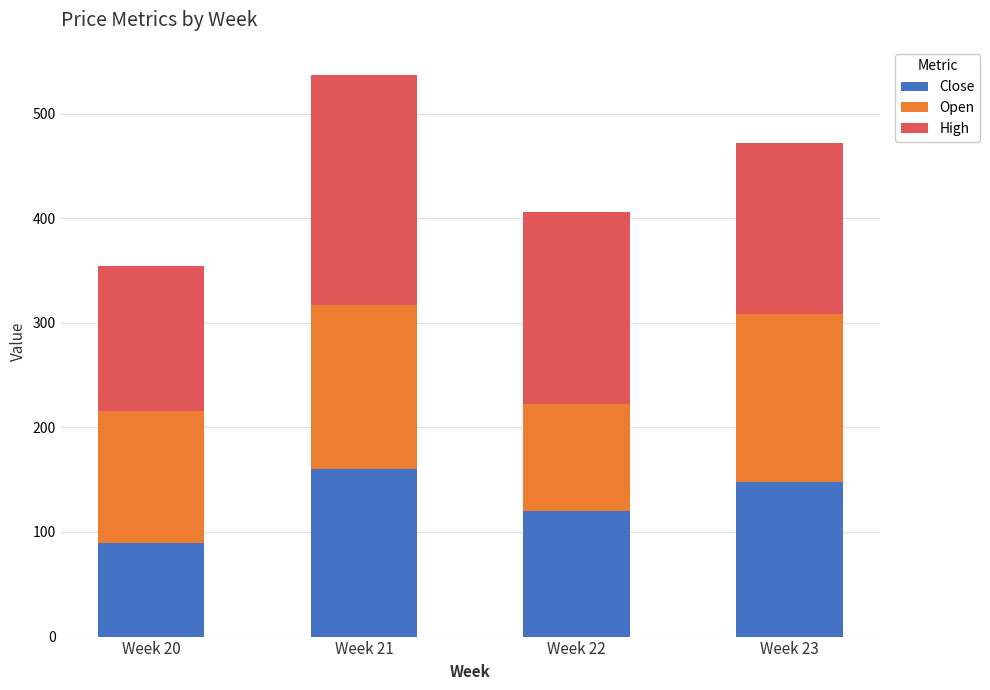

Does the chart contain any negative values?

No